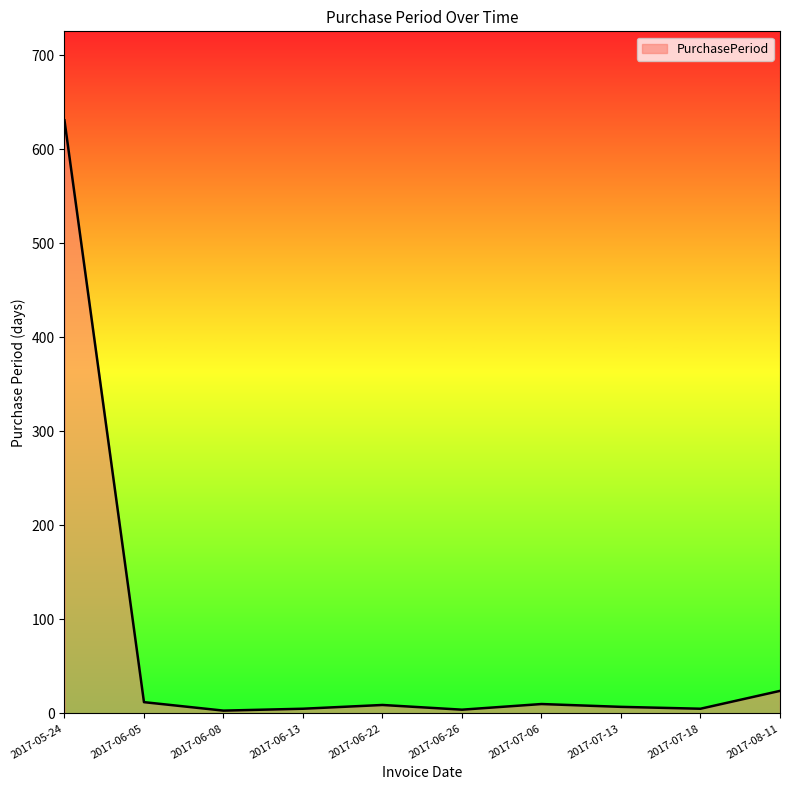

How many lines are shown in the chart?

1